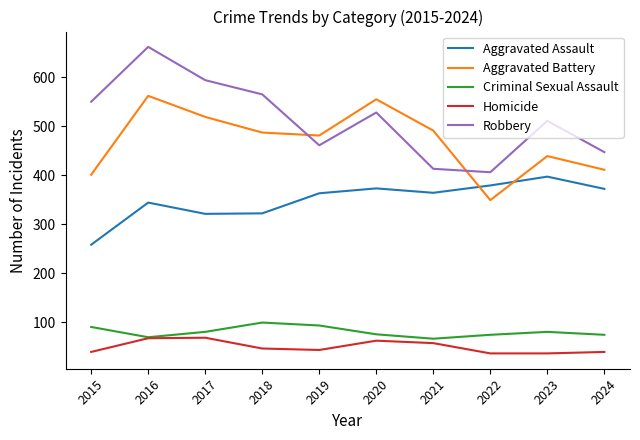

Between 2016 and 2021, which series saw the biggest shift?

Robbery